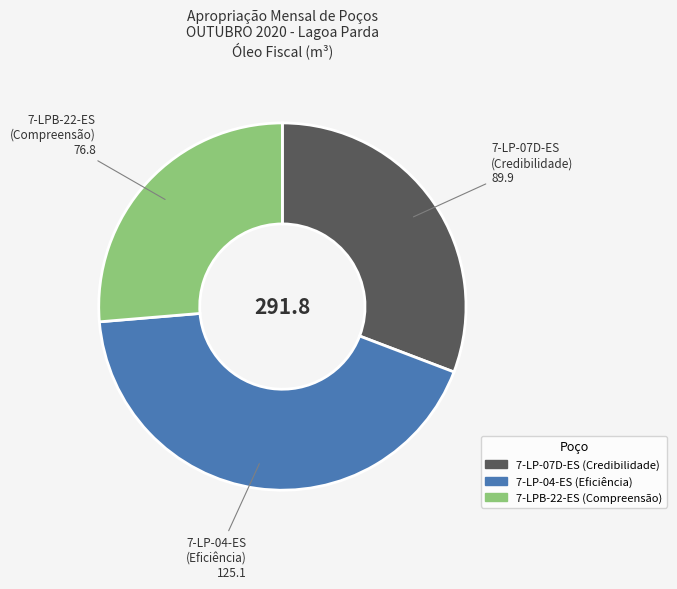

Is there any slice that represents more than half of the pie?

No